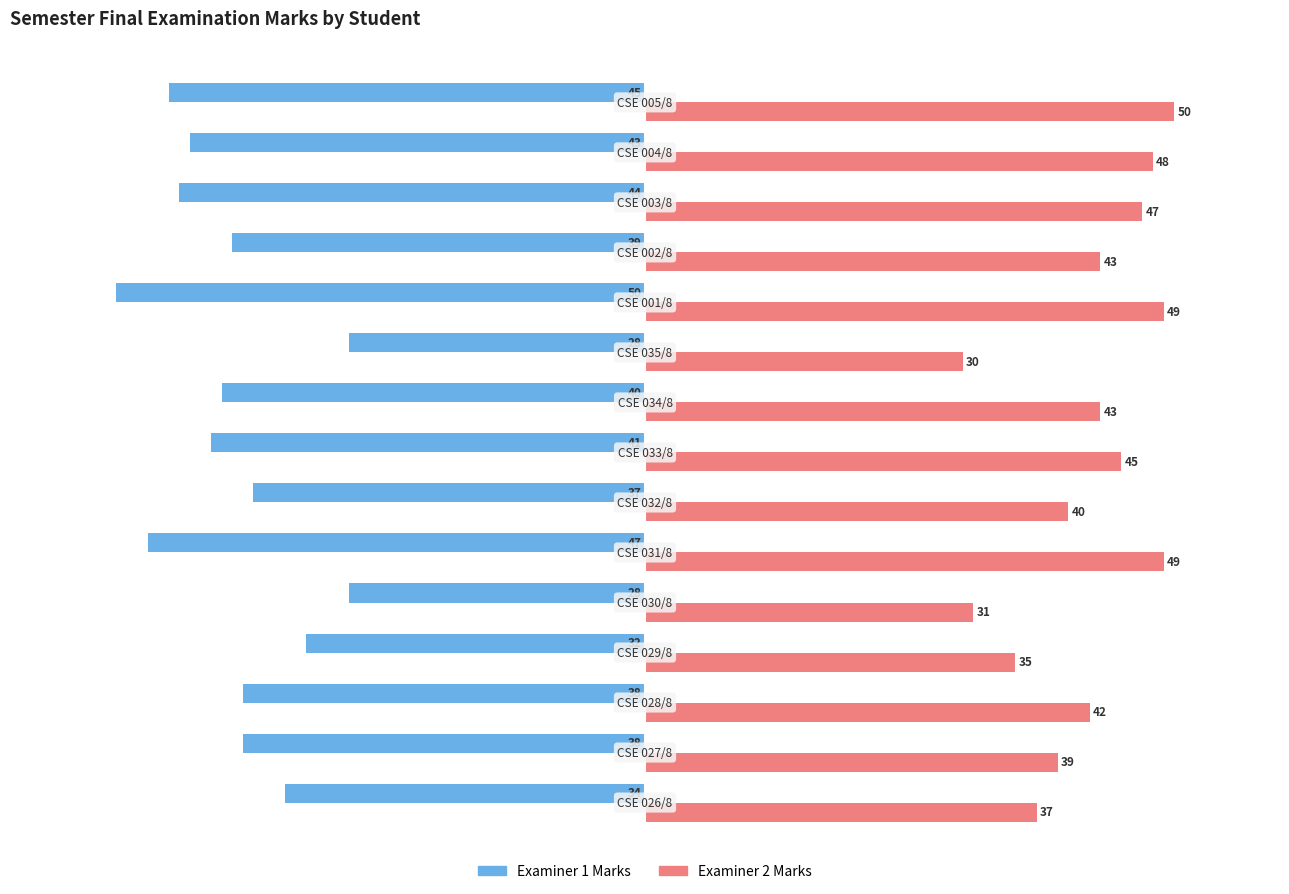

What is the highest value of the Examiner 1 Marks series?

-28